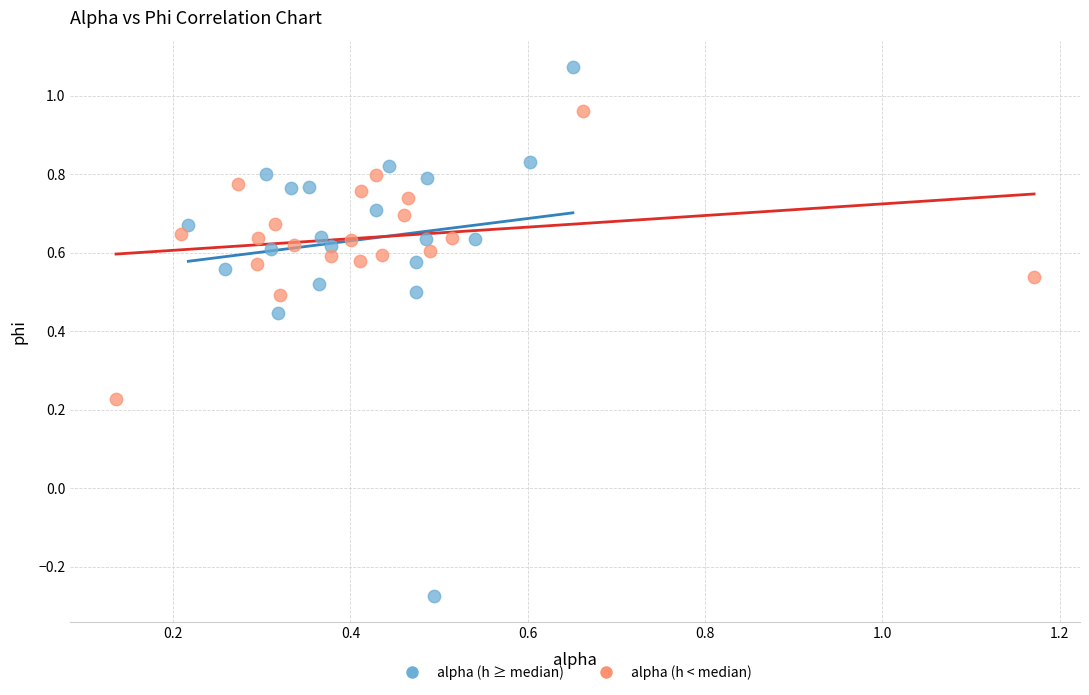

What are all the series names shown in the legend?

alpha (h ≥ median), alpha (h < median)